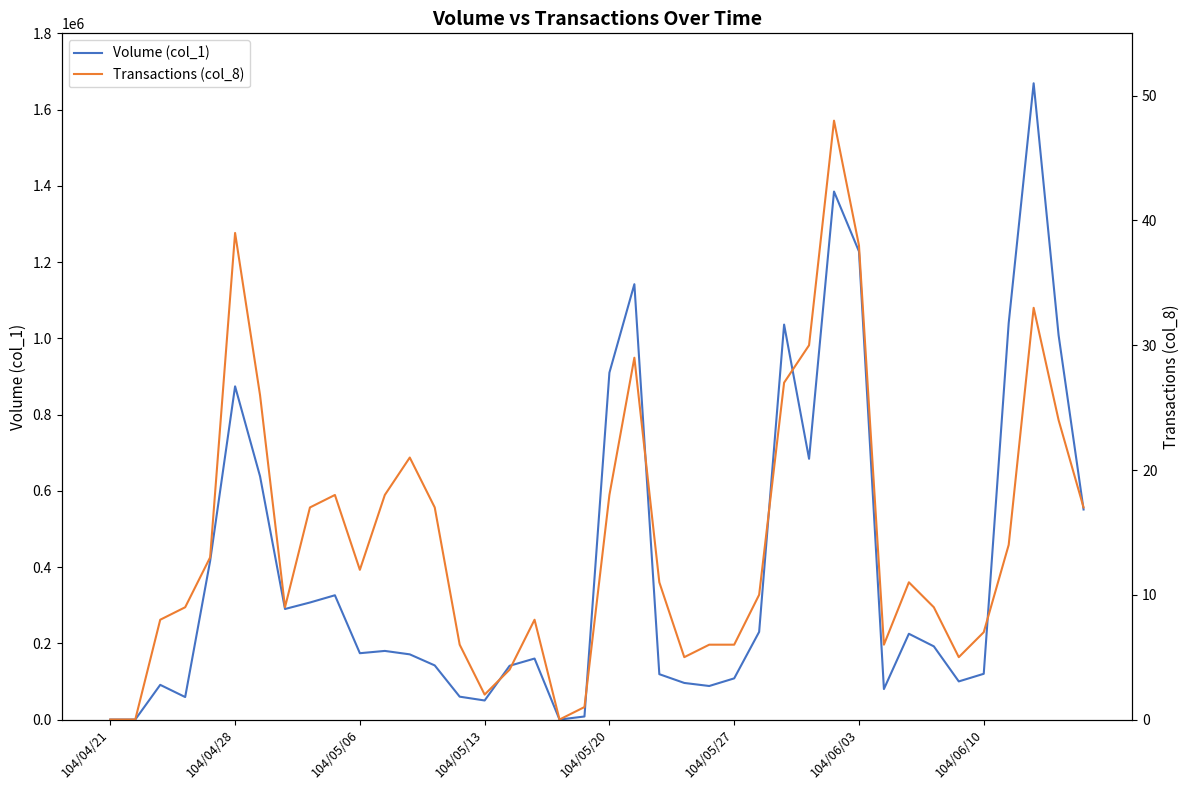

Reading left to right, extract all data points from this chart.

Volume (col_1): 0	0	91000	59000	416000	874000	638000	290000	307000	326000	174000	180000	171000	142000	60000	50000	141000	160000	0	8000	910000	1142000	119000	96000	88000	108000	230000	1036000	684000	1385000	1228000	80000	225000	192000	100000	120000	1040000	1669000	1008000	551000
Transactions (col_8): 0	0	8	9	13	39	26	9	17	18	12	18	21	17	6	2	4	8	0	1	18	29	11	5	6	6	10	27	30	48	38	6	11	9	5	7	14	33	24	17